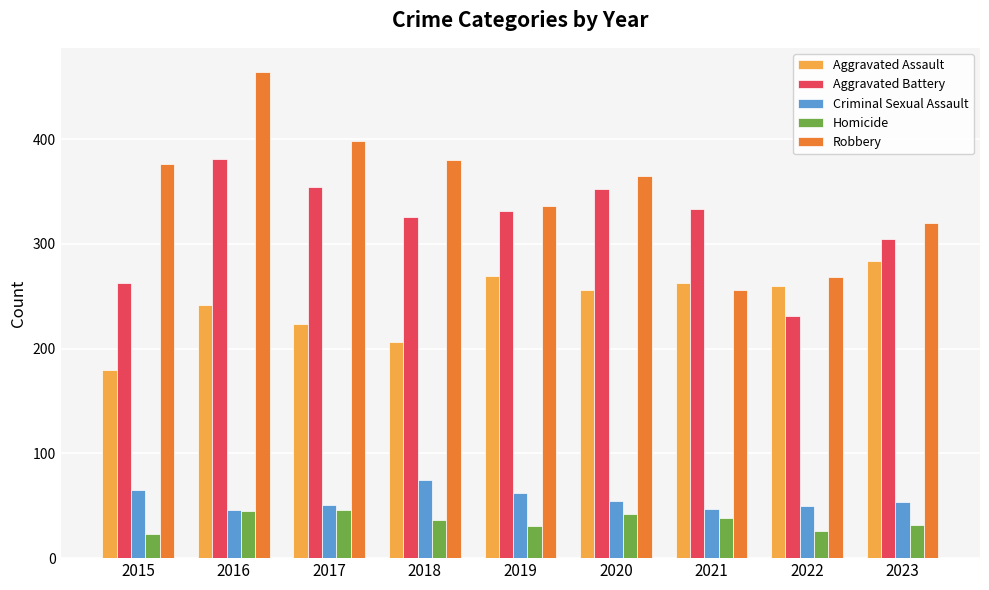

Which series has the largest total across all categories?

Robbery